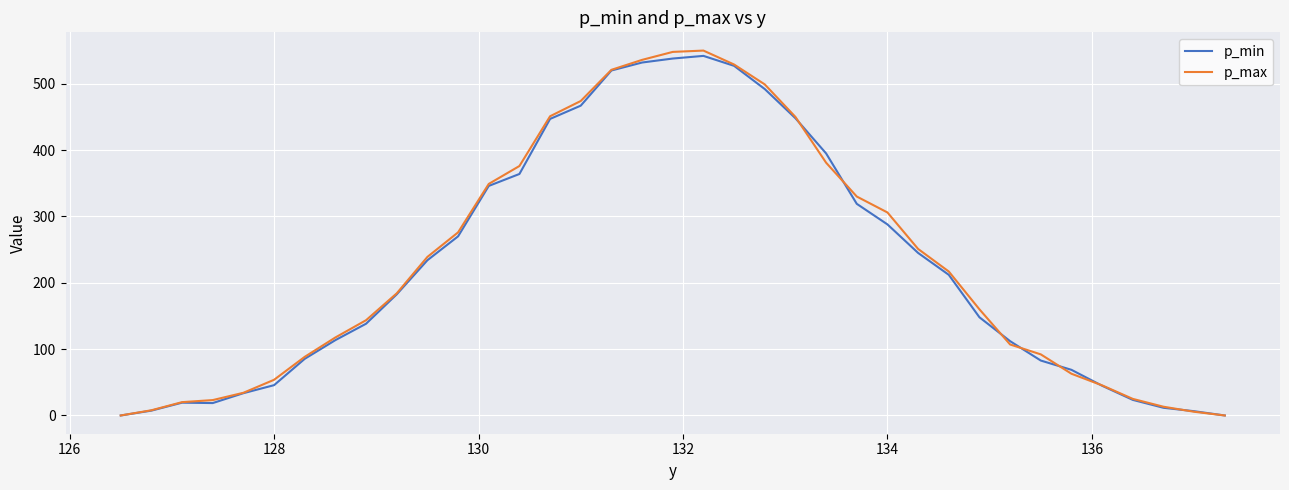

Which series has the widest spread of values?

p_max